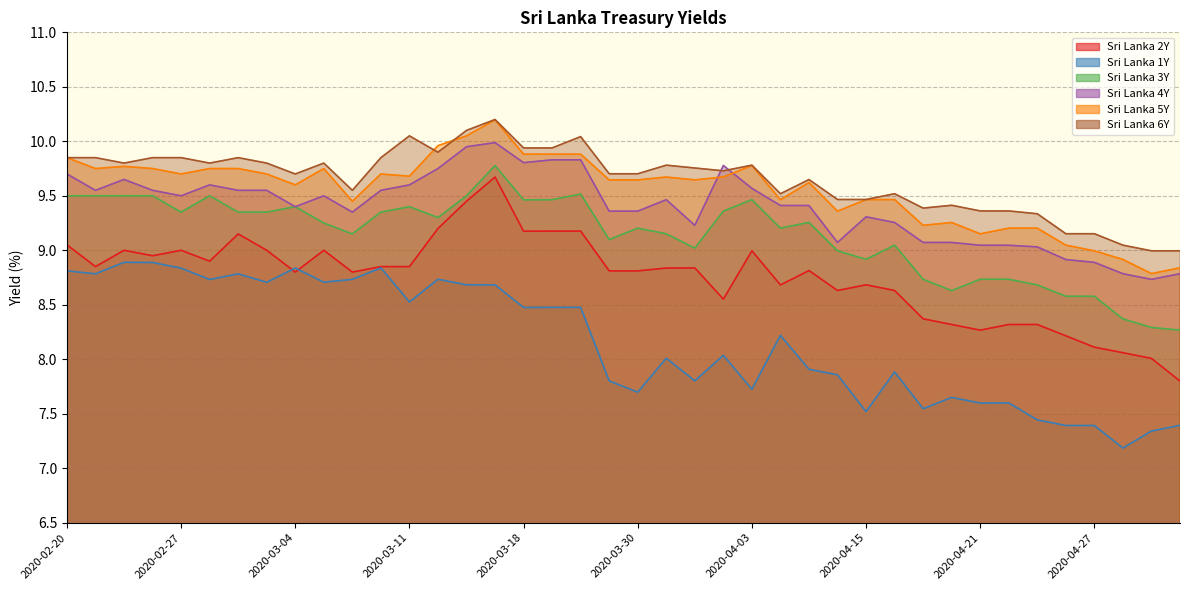

What is the maximum value for Sri Lanka 5Y?

10.2